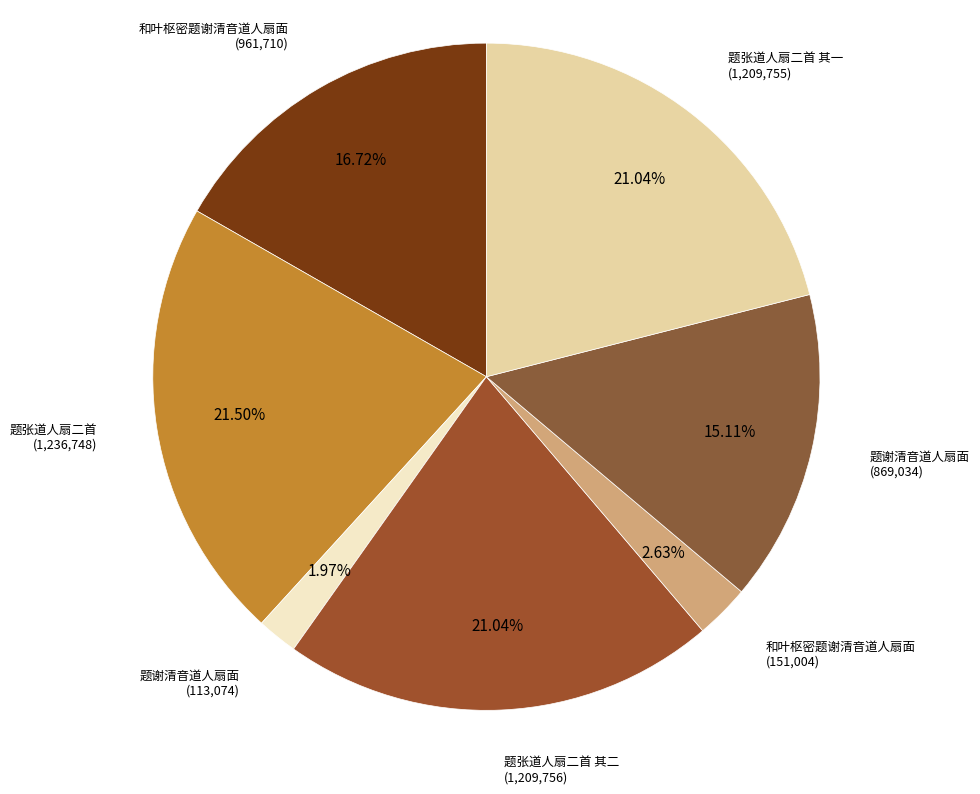

Does any single category account for the majority?

No